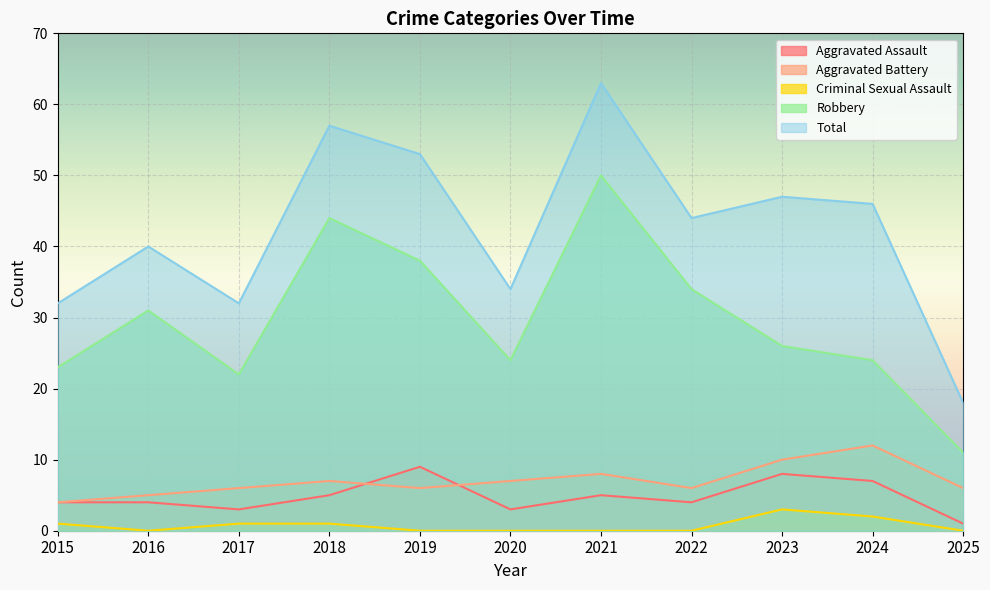

How many lines are shown in the chart?

5